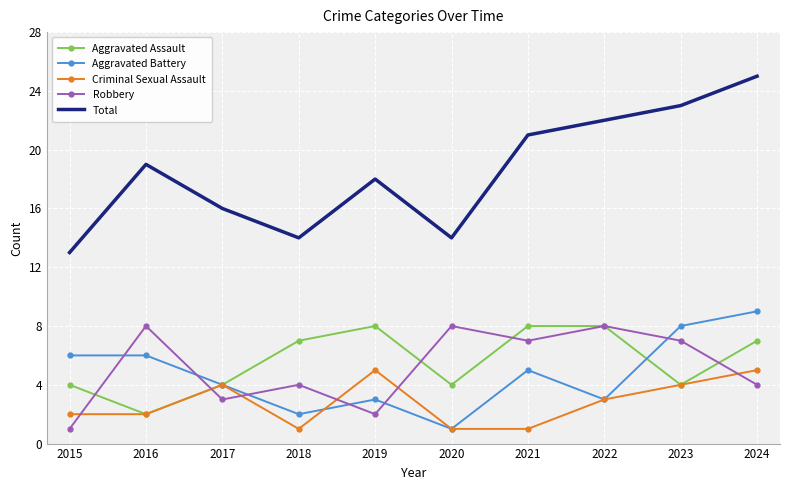

Is the value of Total at 2024 greater than the value of Aggravated Assault at 2023?

Yes